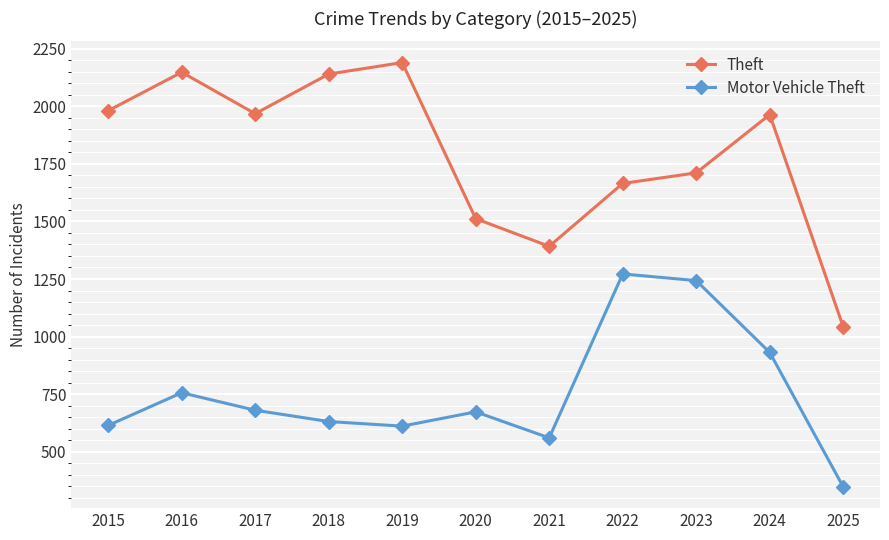

True or false: Theft has a value of 3127 at 2019.

False